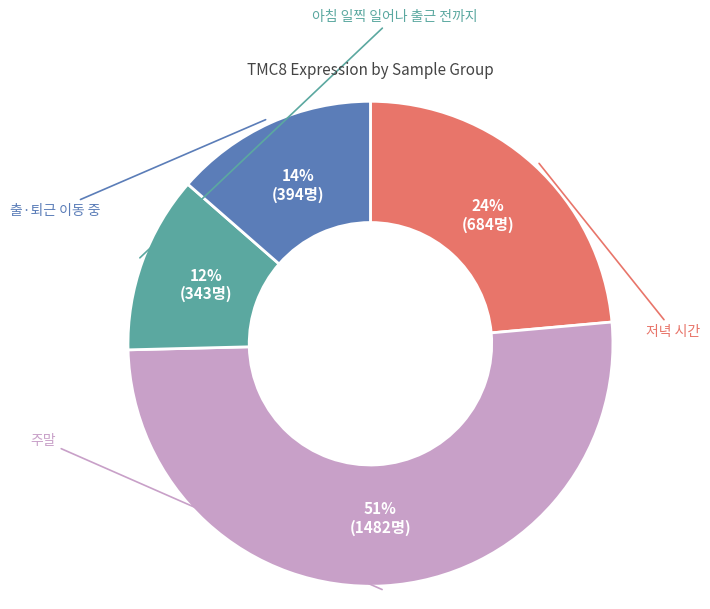

To the nearest percent, what is the difference between the largest and smallest slice percentages?

39%